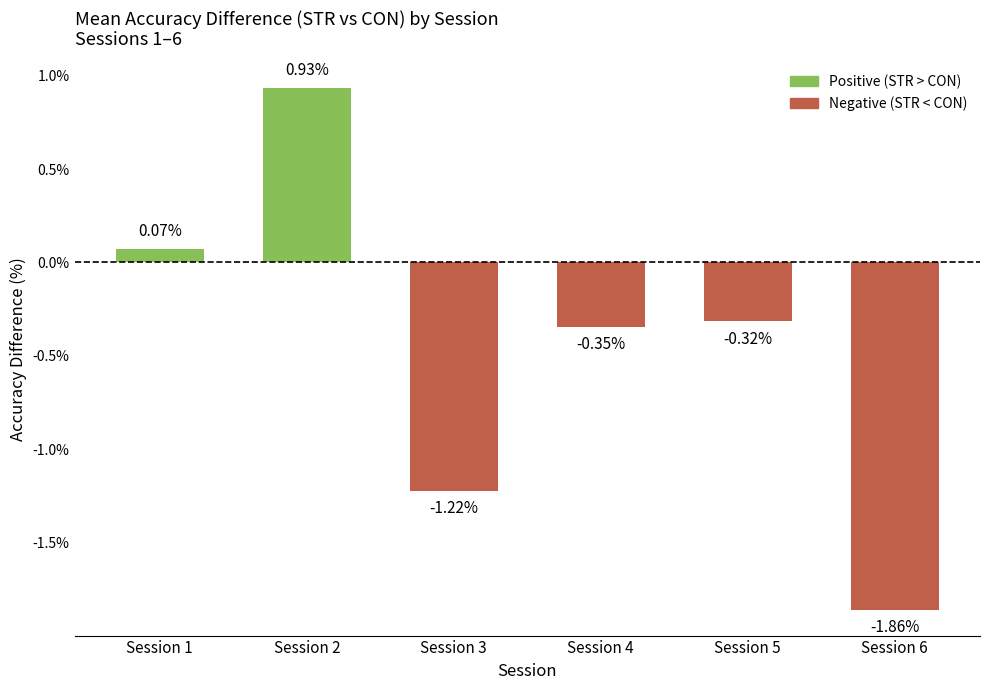

Which has a higher value, Session 3 or Session 4?

Session 4